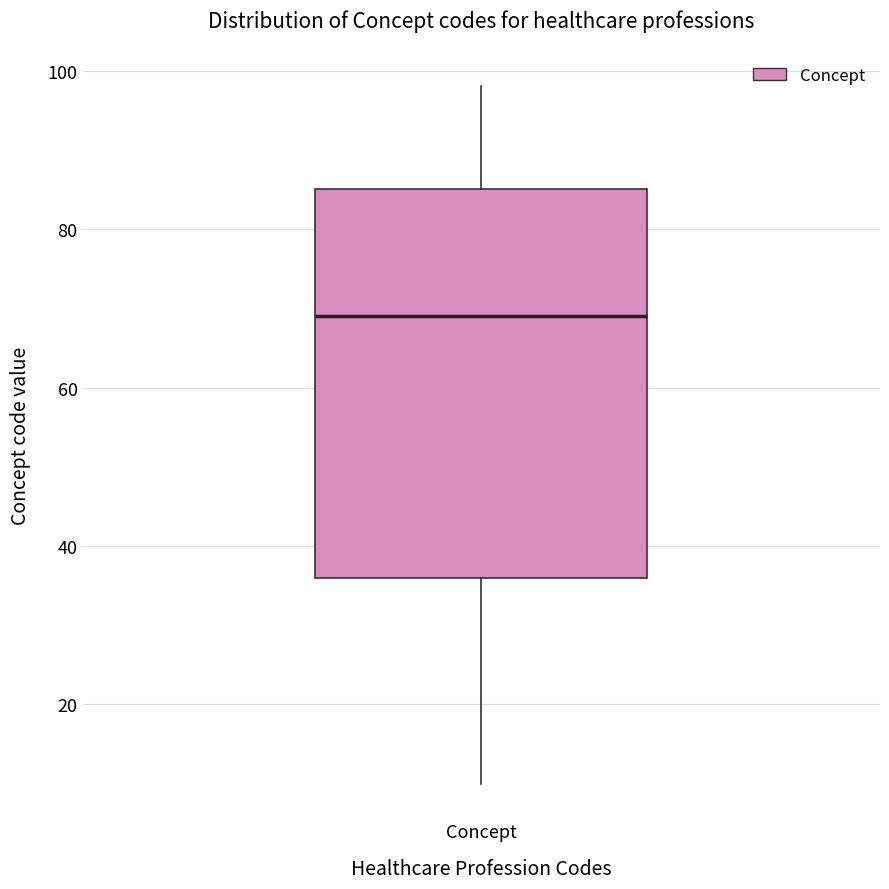

Read this box plot against the y-axis: the position of the median line, the range covered by the box, and the ends of both whiskers. The values are not printed on the chart, so give them approximately, as read against the axis.

median 70, box 36 to 86, whiskers 10 to 98